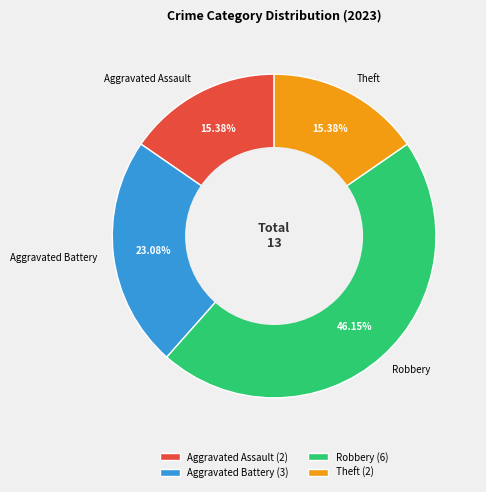

What percentage is the Aggravated Battery slice, to the nearest percent?

23%